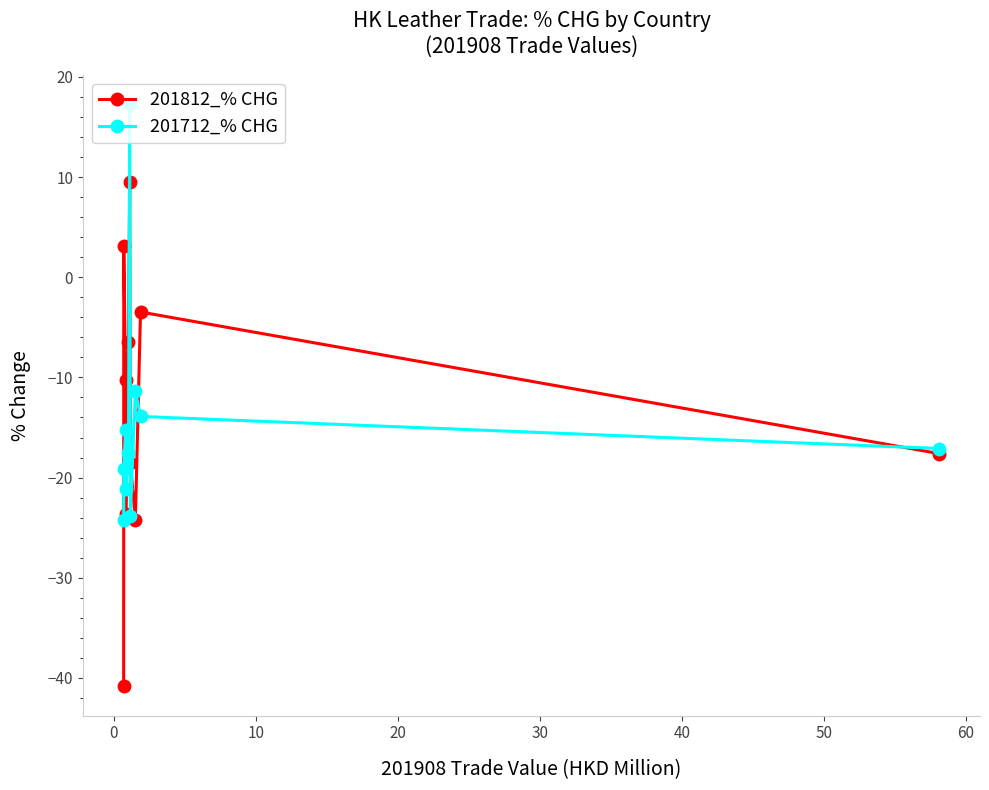

Reading left to right, what are all the values shown in this chart?

201812_% CHG: -17.6	-3.5	-24.2	-18.5	9.5	-6.5	-23.6	-10.3	3.1	-40.9
201712_% CHG: -17.1	-13.9	-11.4	-23.8	17.3	-17.5	-21.2	-15.3	-19.2	-24.3